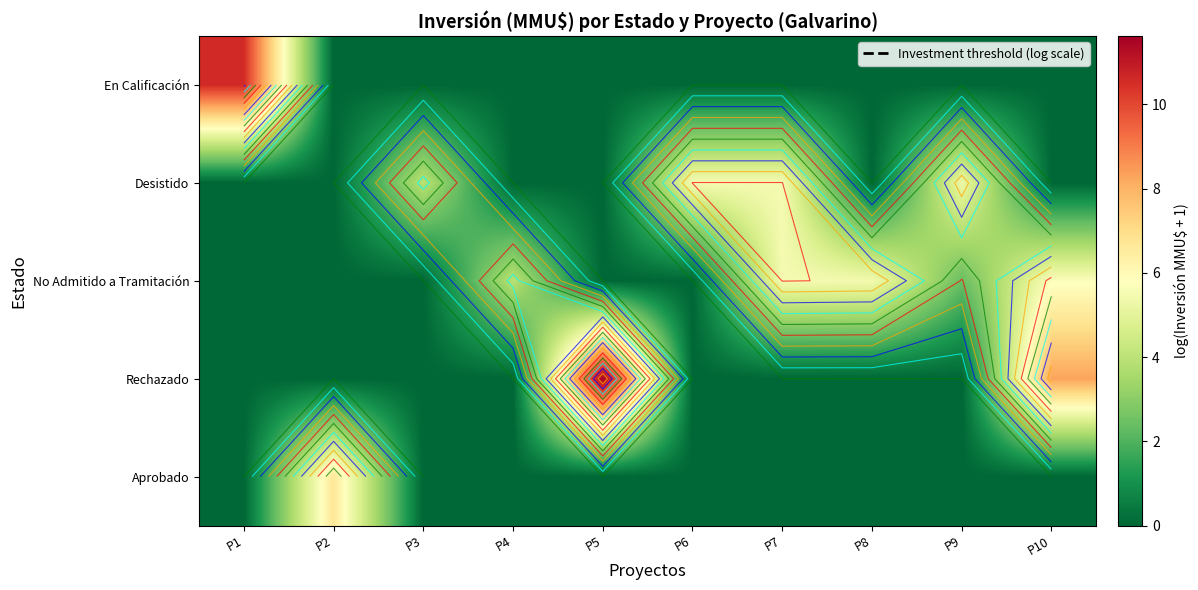

True or false: En Calificación has a value of 6.7 at P5.

False